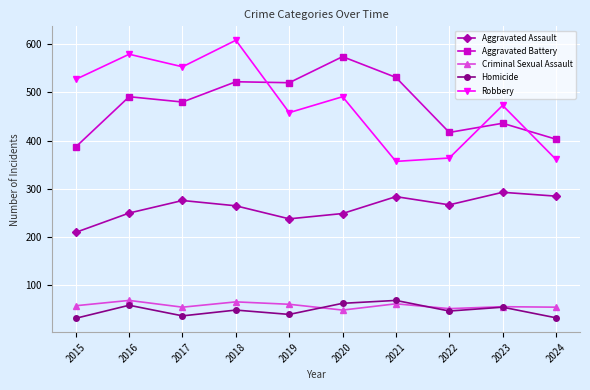

Which series changed the most between 2018 and 2022?

Robbery